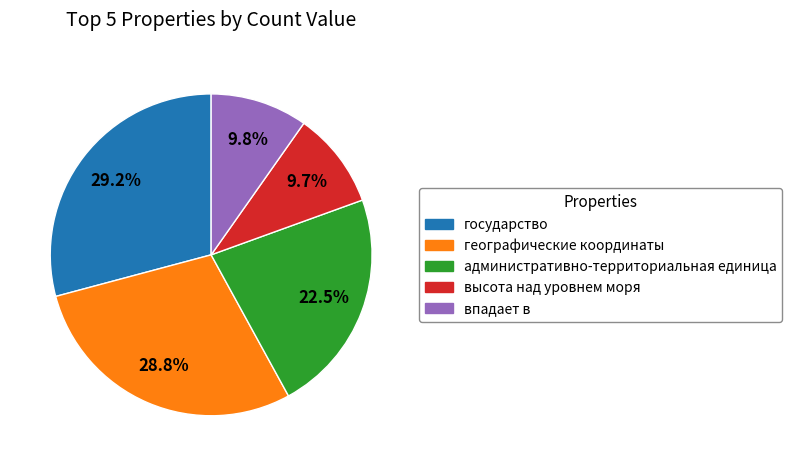

Do государство and географические координаты together represent more than half of the pie?

Yes